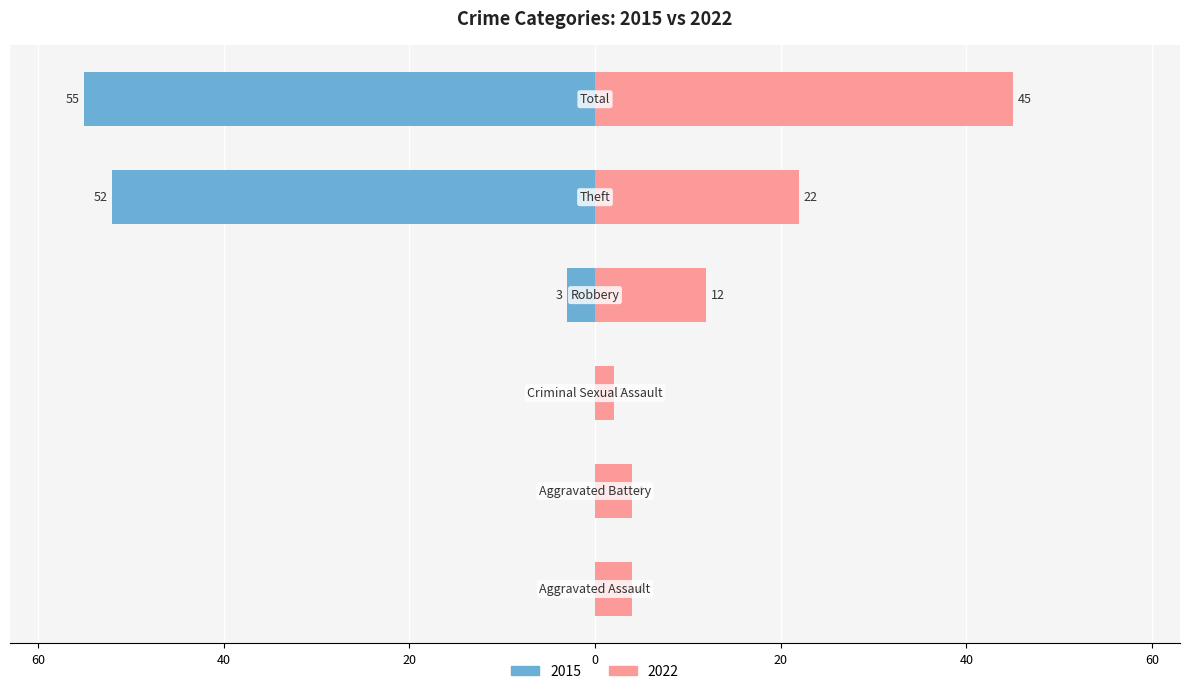

How many bars are there in each group?

2